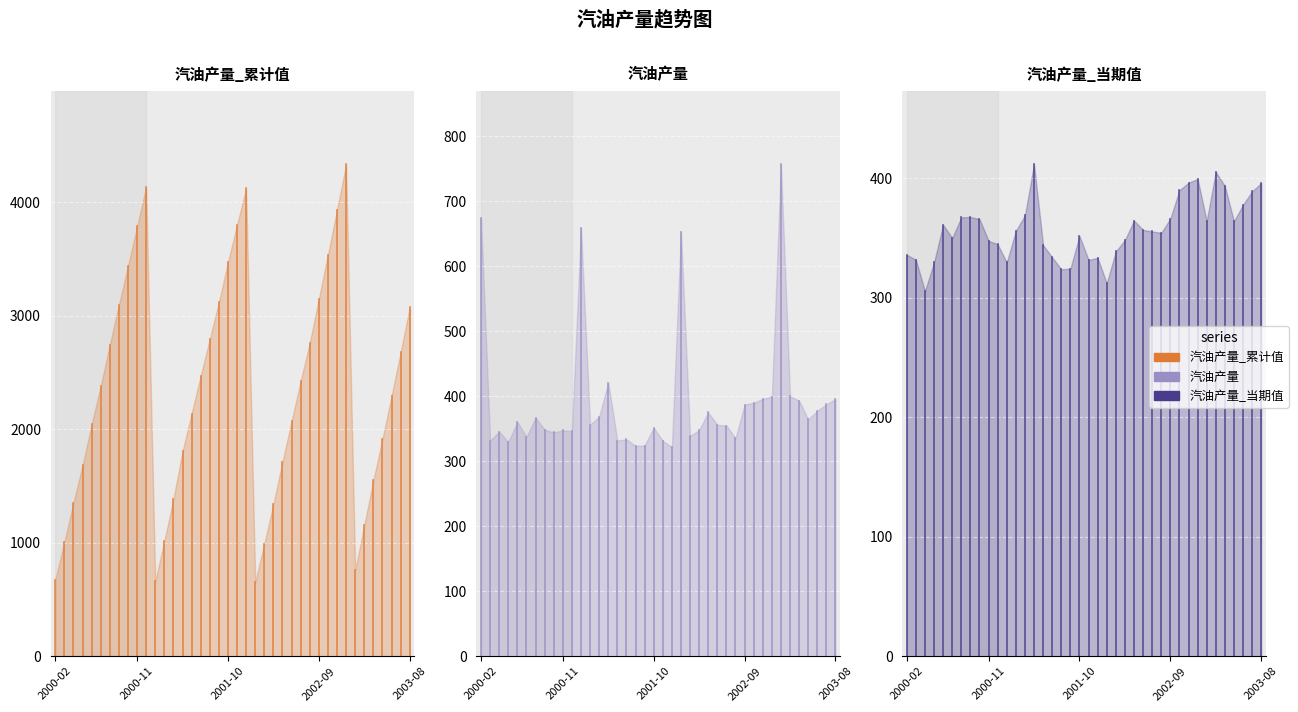

Which series has the largest range (max minus min)?

汽油产量_累计值